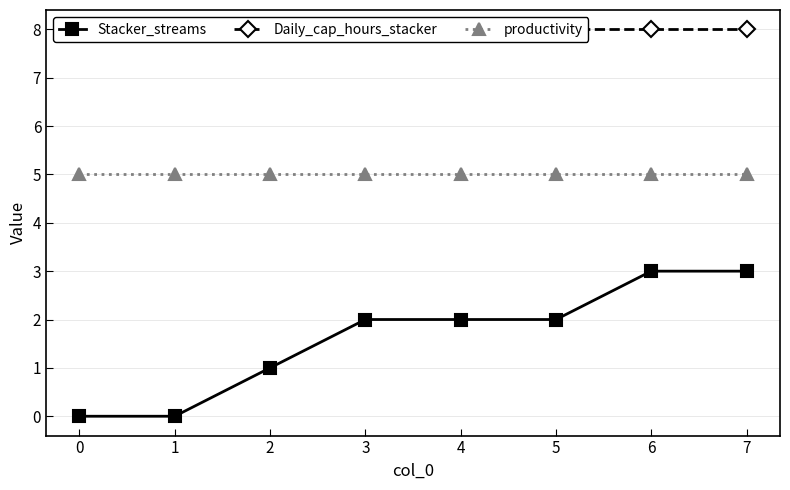

Count the Stacker_streams values in the range 1 to 3.

6